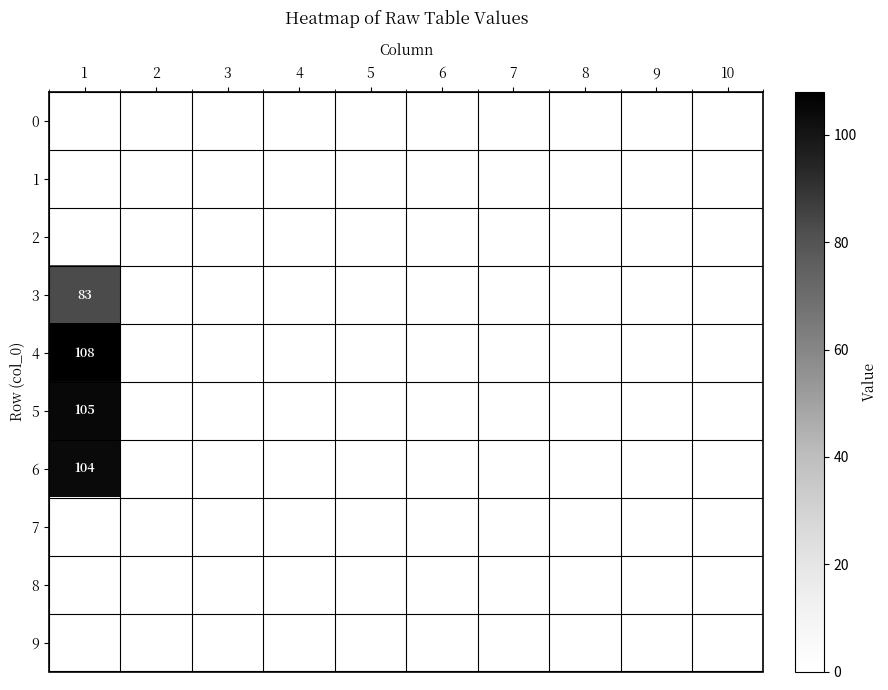

Is the value of 1 at 6 greater than the value of 5 at 1?

No